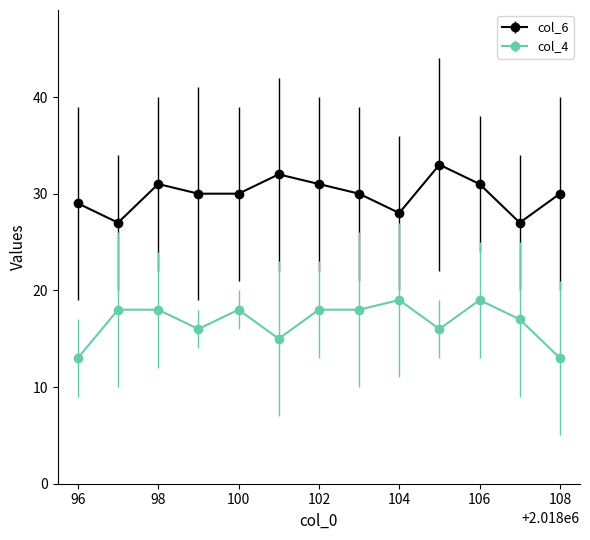

Count the col_4 values in the range 16 to 18.

8